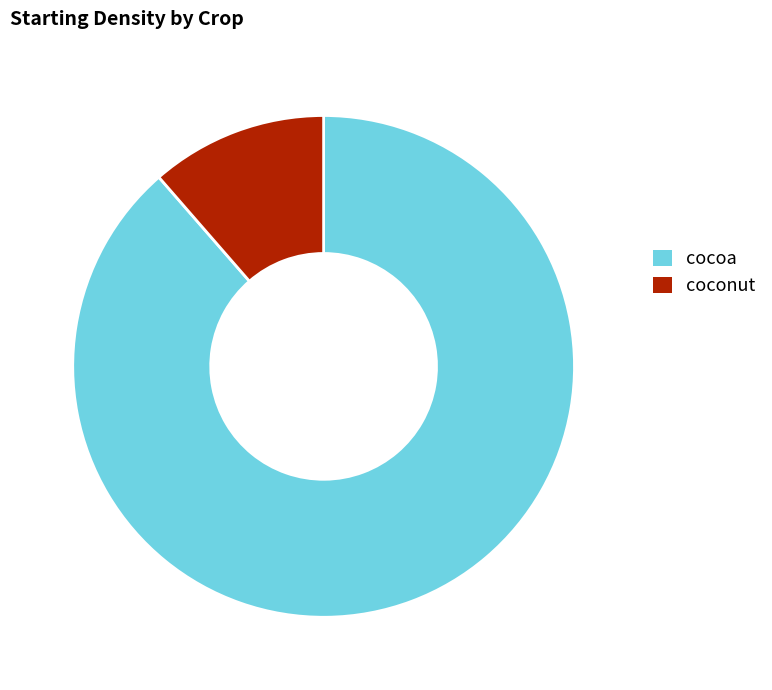

Count the number of slices in the pie.

2